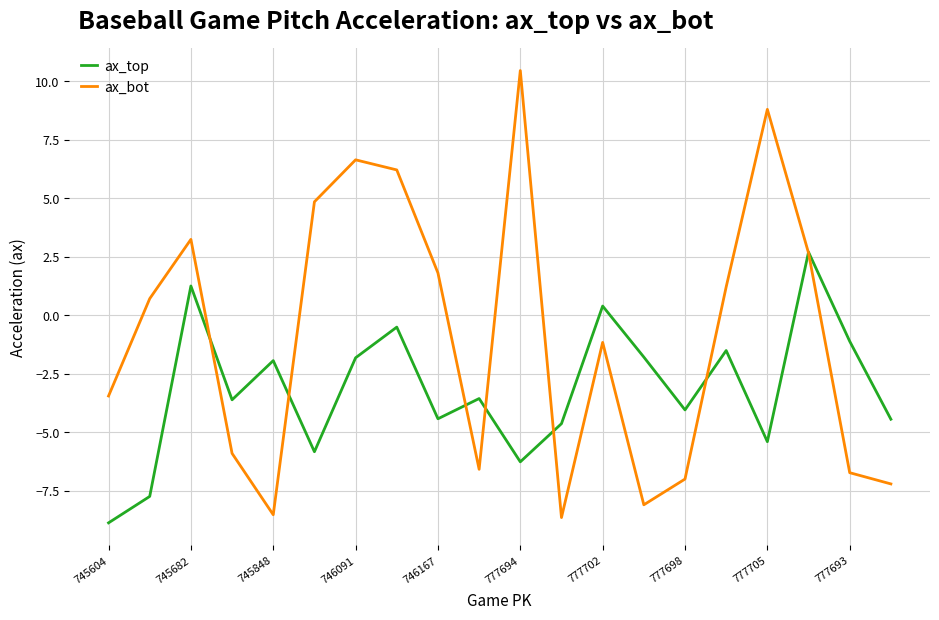

What is the difference between the maximum and minimum values in the ax_top series?

11.6